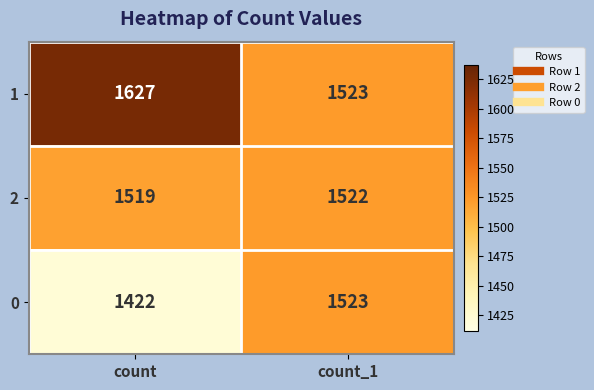

Reading right to left, list all the values displayed in this chart.

1: count_1=1523	count=1627
2: count_1=1522	count=1519
0: count_1=1523	count=1422